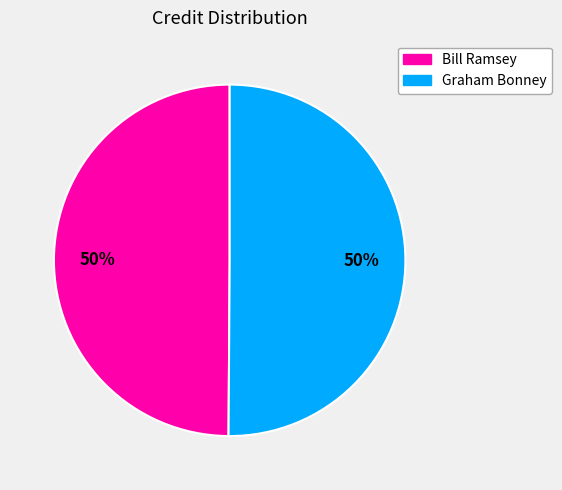

Approximately how many times larger is the value at Graham Bonney compared to Bill Ramsey?

1.0